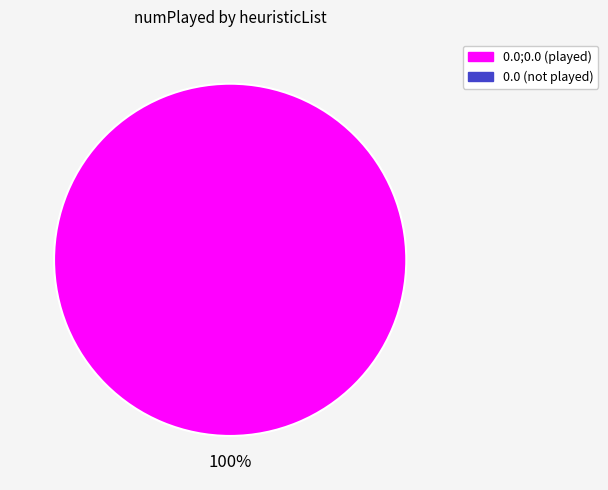

Does any single category account for the majority?

Yes